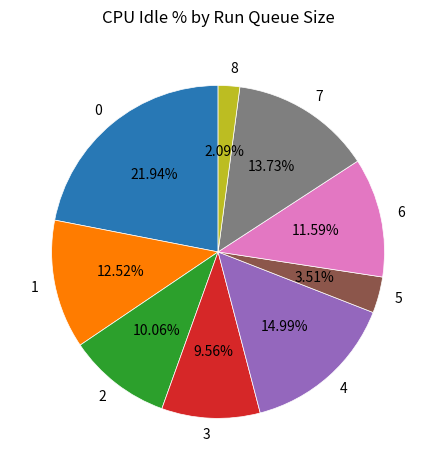

True or false: 8 accounts for 11% of the total.

False